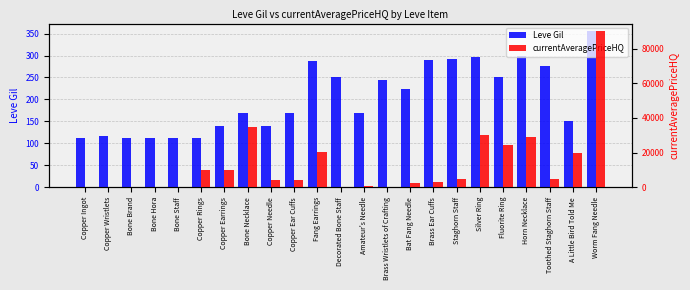

Which category has the lowest value in the currentAveragePriceHQ series?

Copper Wristlets